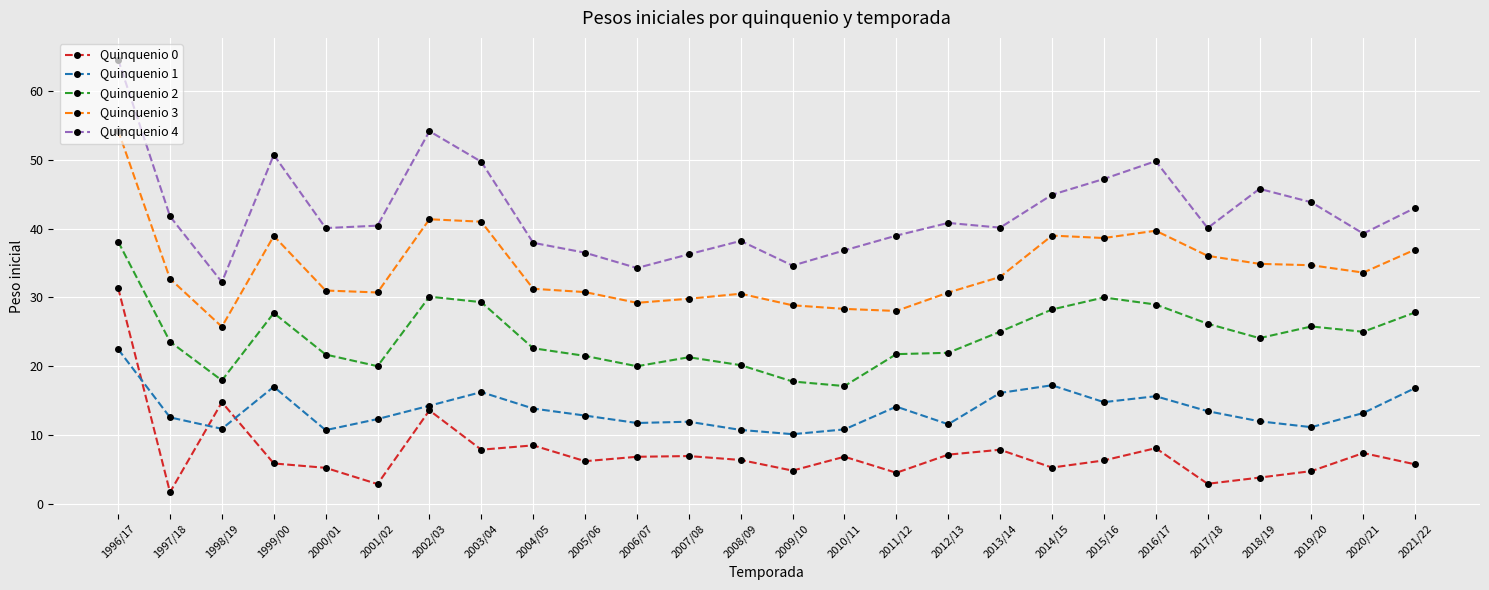

What is the sum of all Quinquenio 1 values?

355.9